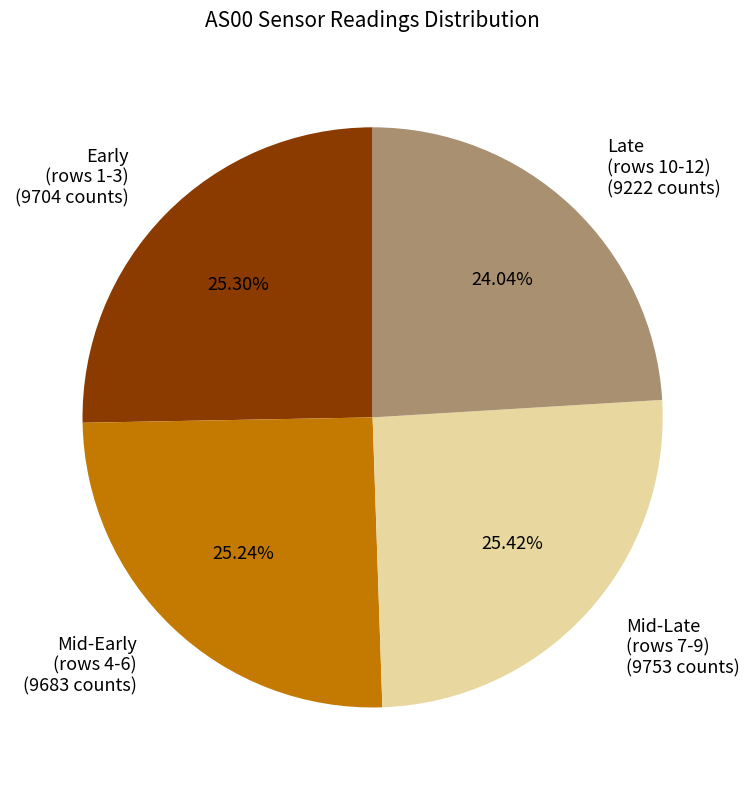

Approximately how many times larger is the value at Late (rows 10-12) (9222 counts) compared to Mid-Early (rows 4-6) (9683 counts)?

1.0